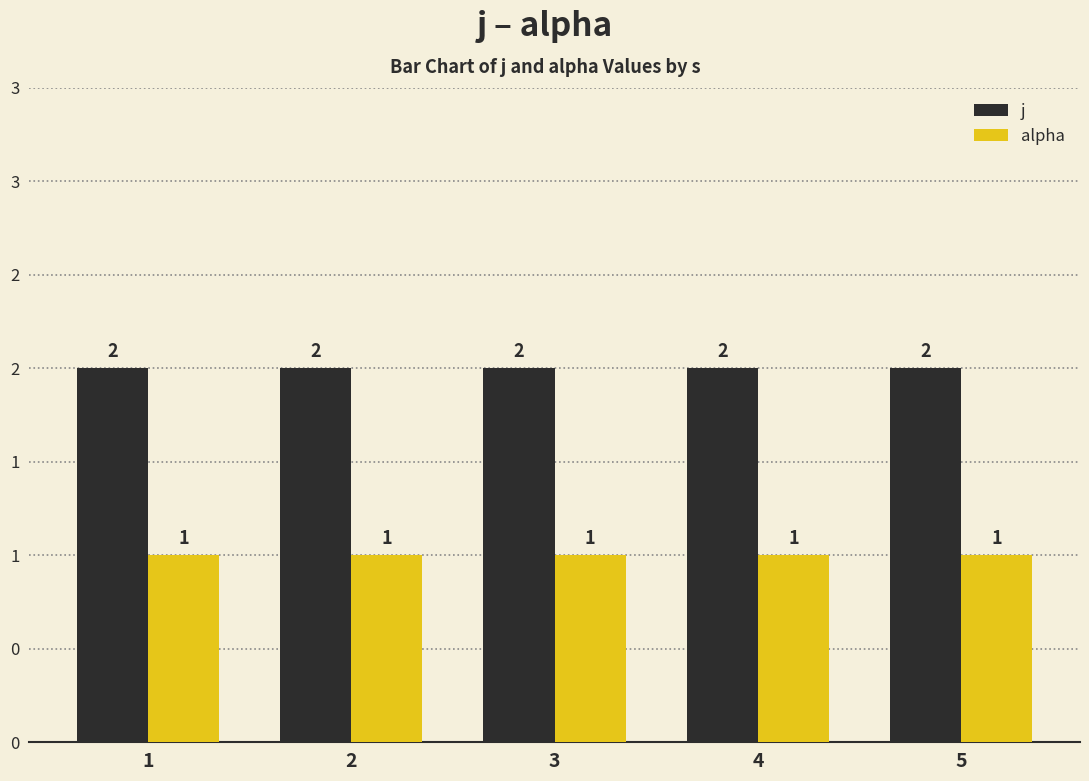

Reading right to left, list all the values displayed in this chart.

j: 2	2	2	2	2
alpha: 1	1	1	1	1